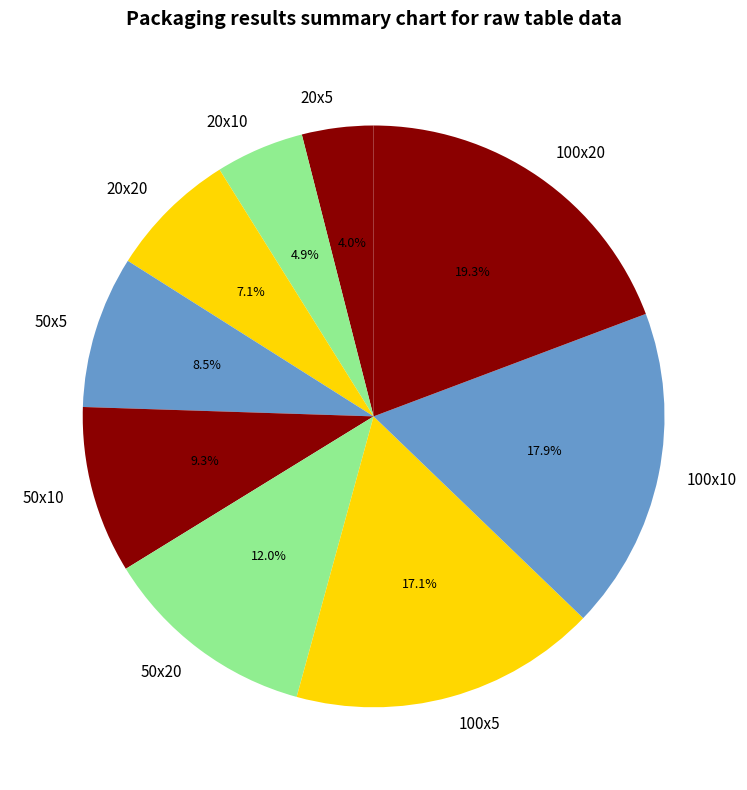

Count the number of slices in the pie.

9